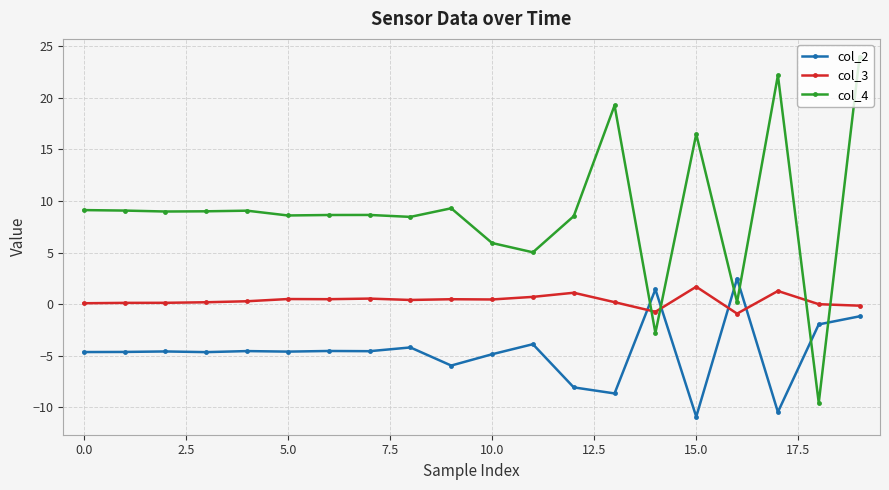

What is the maximum value shown in the chart?

23.9